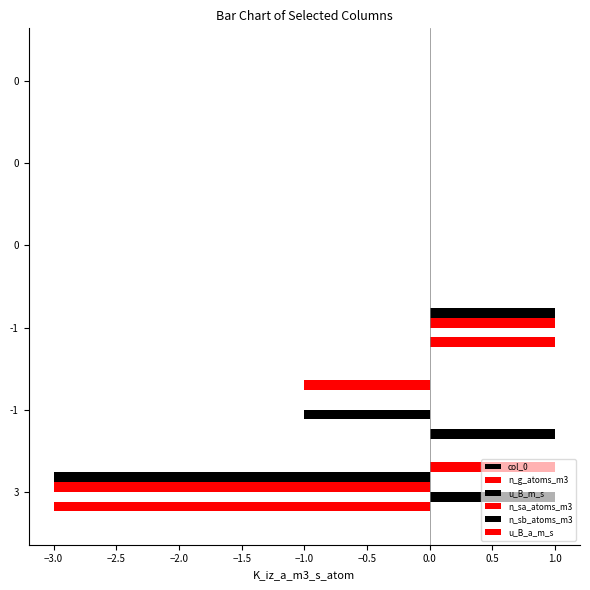

How many series are shown in this chart?

6